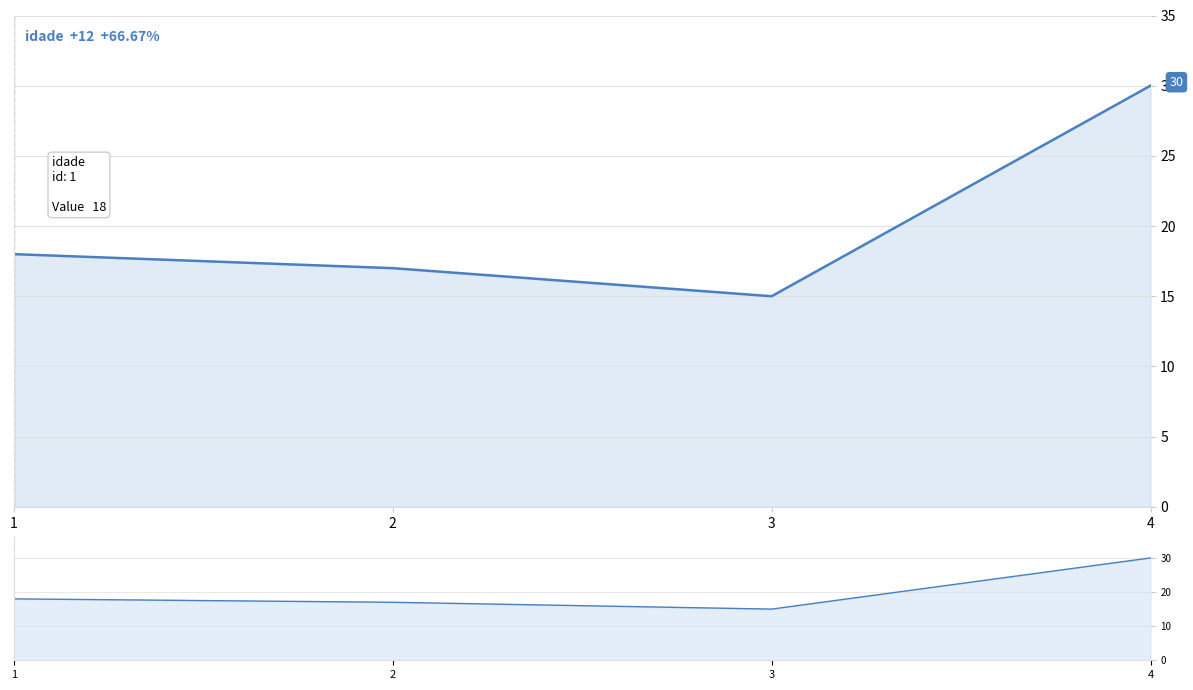

What is the greatest value displayed?

30